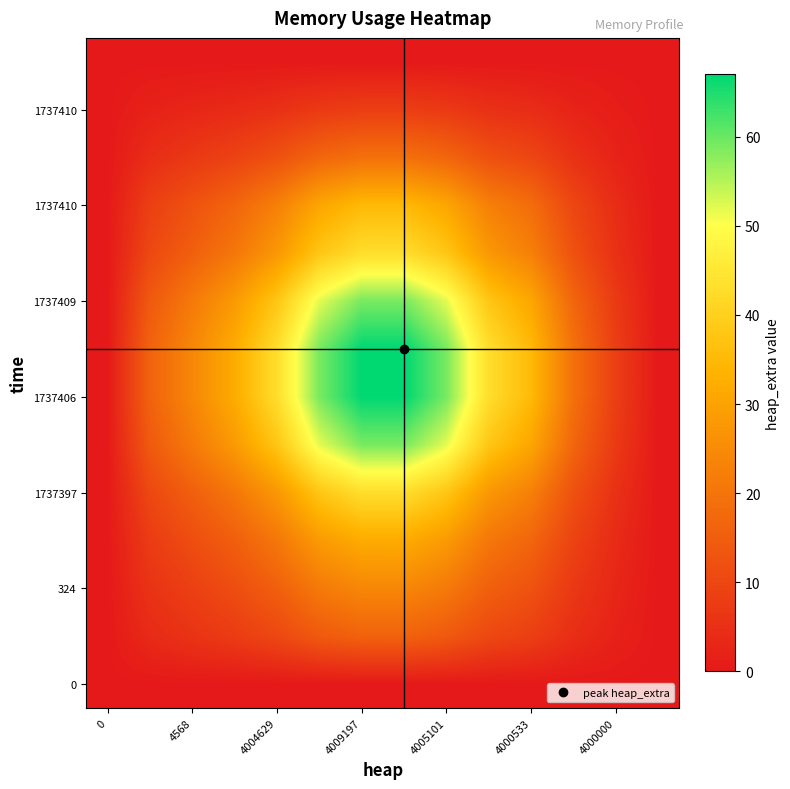

What is the greatest value displayed?

67.0